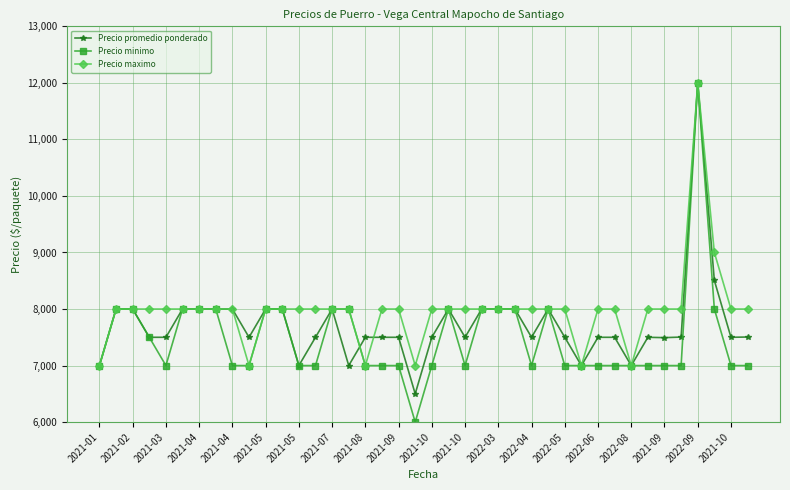

What is the lowest value of the Precio minimo series?

6000